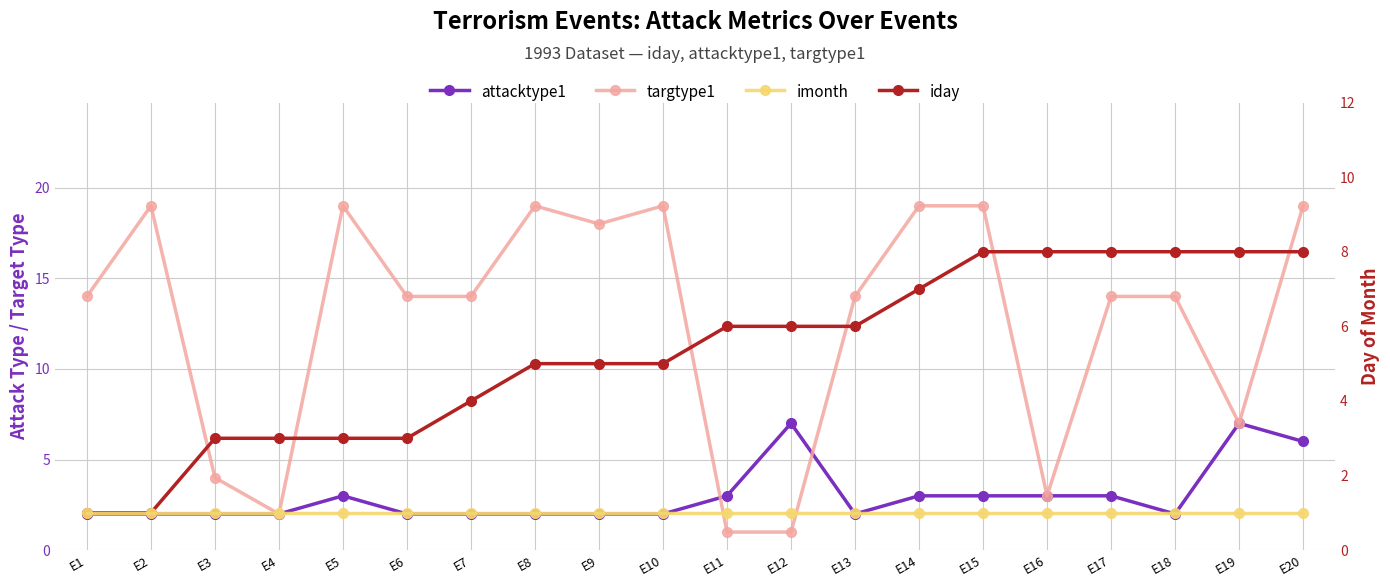

How many times do attacktype1 and targtype1 cross each other?

2